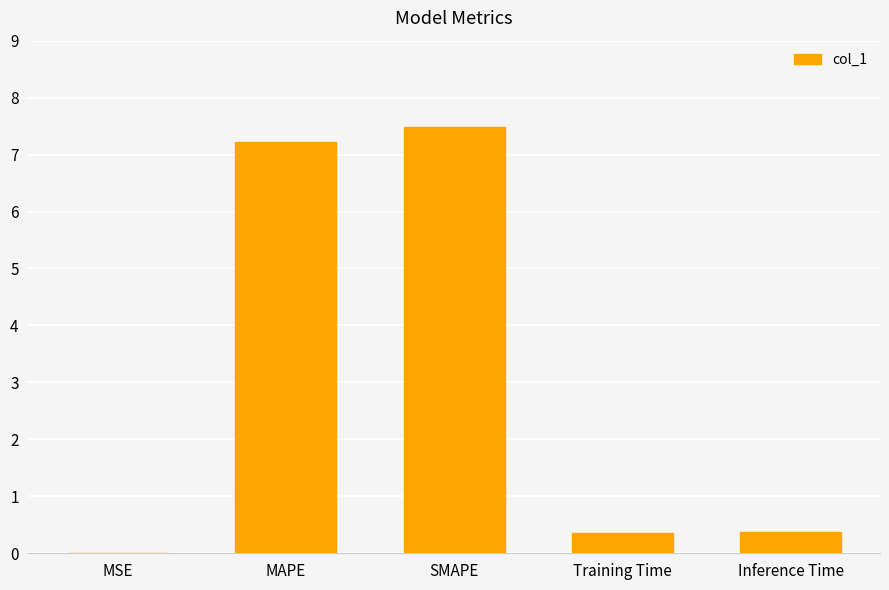

What is the greatest value displayed?

7.5